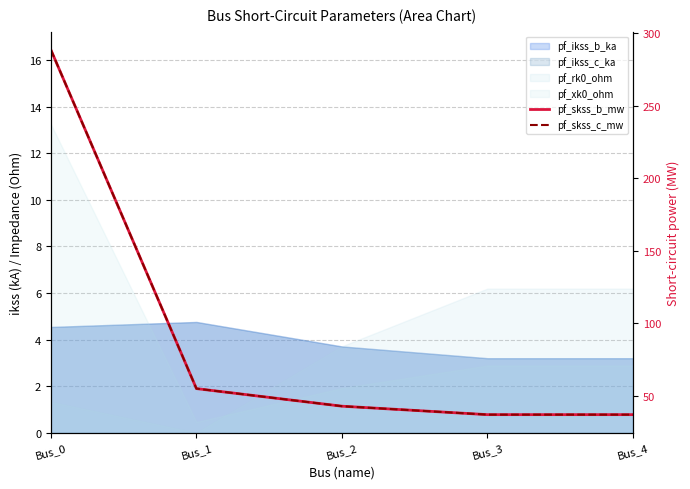

True or false: pf_skss_c_mw has a value of 59.0 at Bus_4.

False